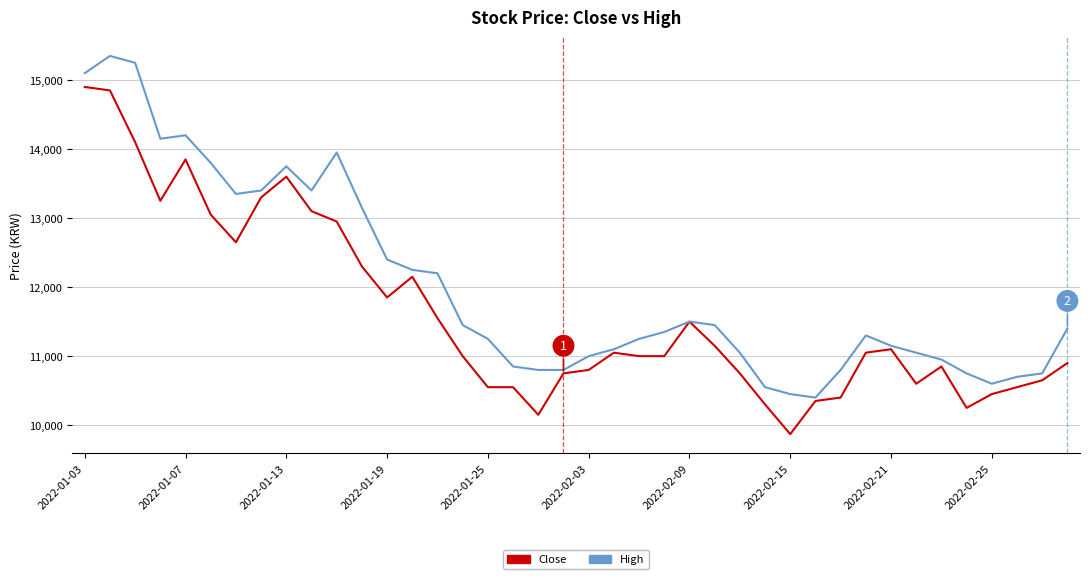

What is the maximum value for Close?

14900